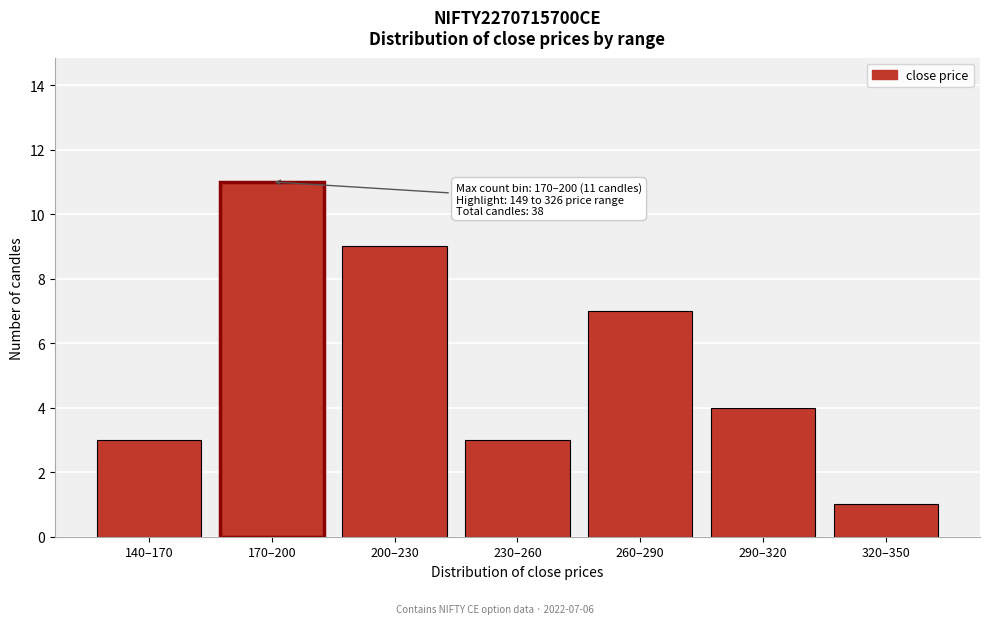

Reading left to right, what are all the values shown in this chart?

3	11	9	3	7	4	1